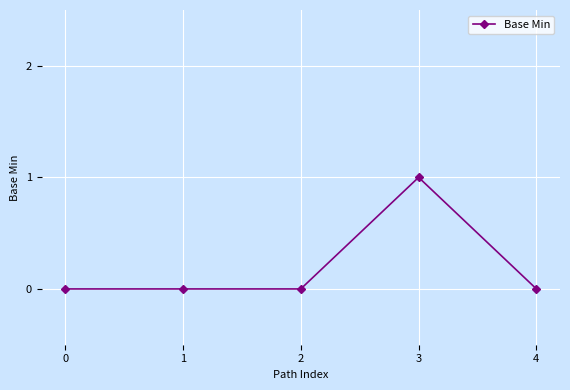

Does the chart have visible grid lines?

Yes